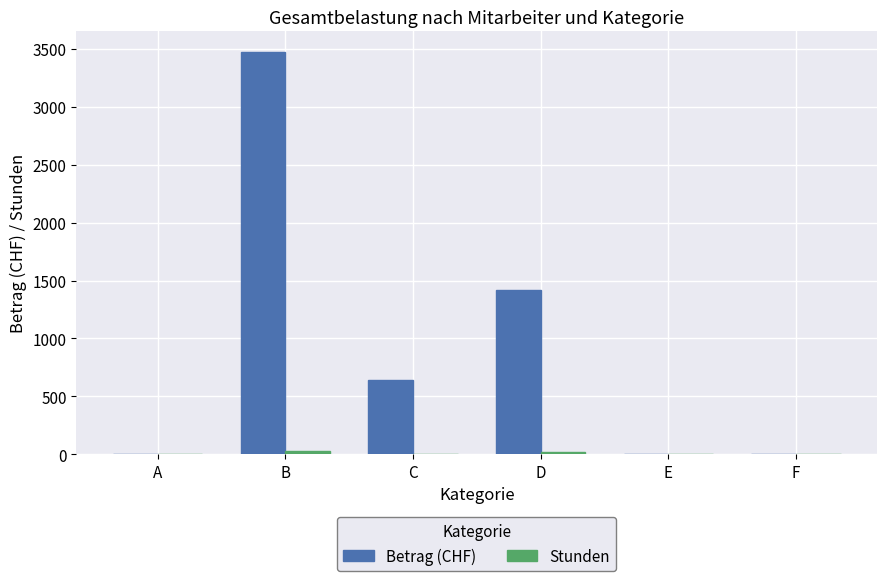

Count the number of categories in the chart.

6